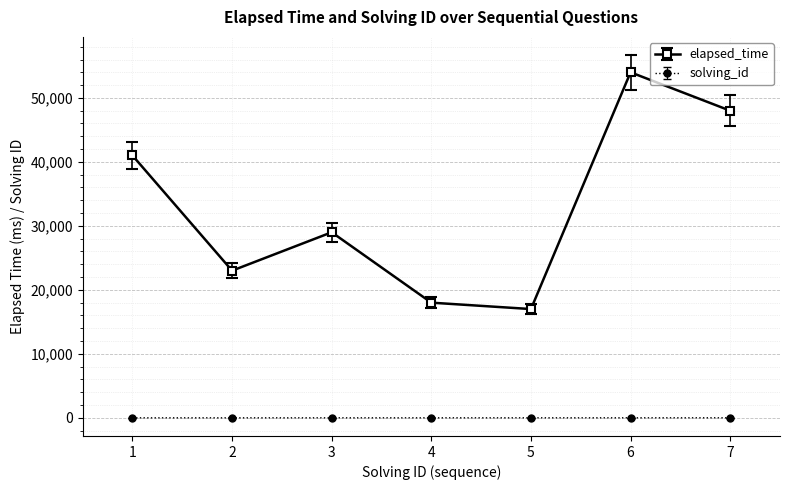

What is the greatest value displayed?

54000